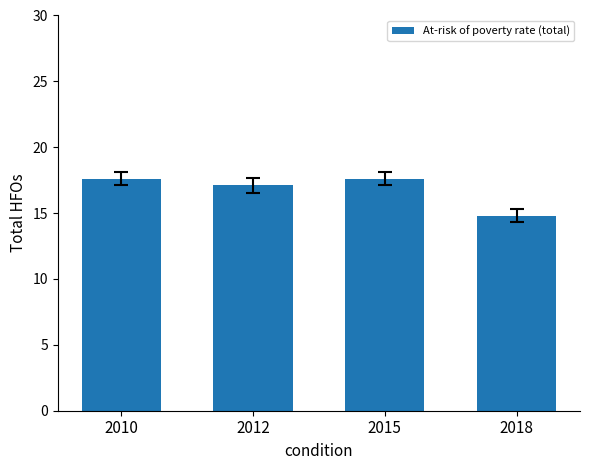

Reading right to left, extract all data points from this chart.

2018=14.8	2015=17.6	2012=17.1	2010=17.6